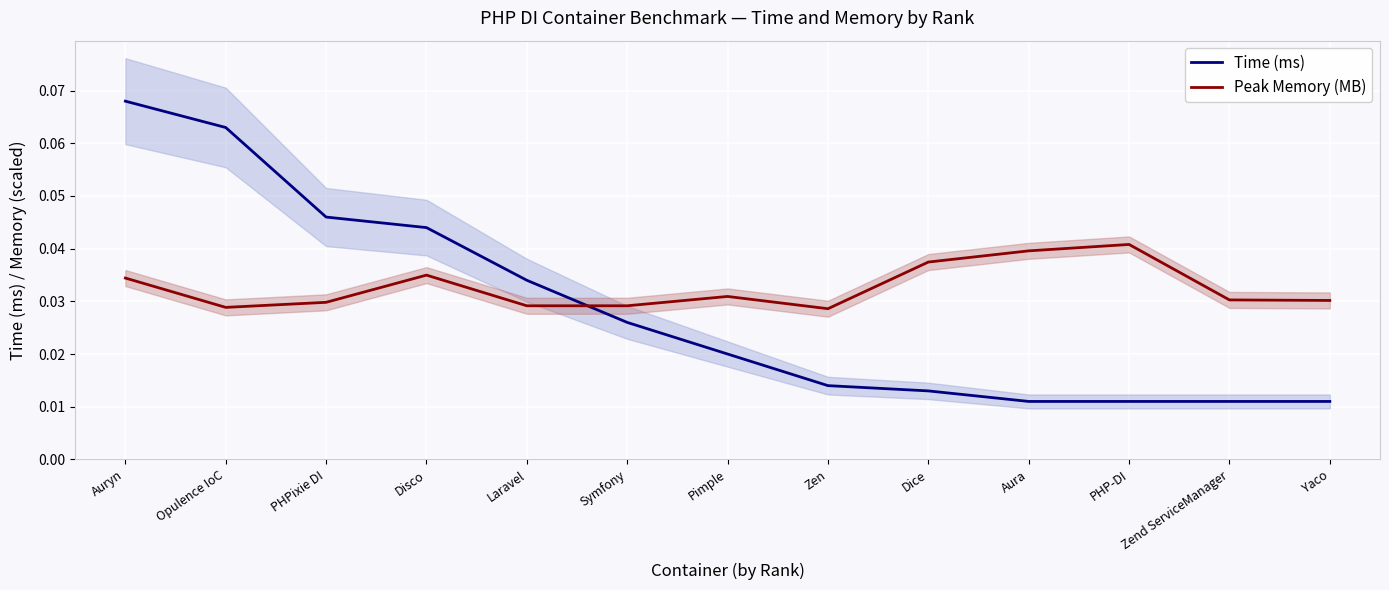

What position from the right is PHPixie DI?

11